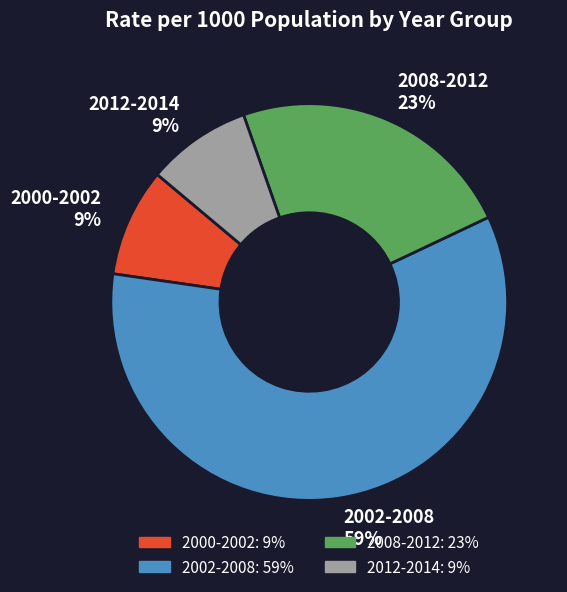

Which category has the biggest portion of the pie?

2002-2008